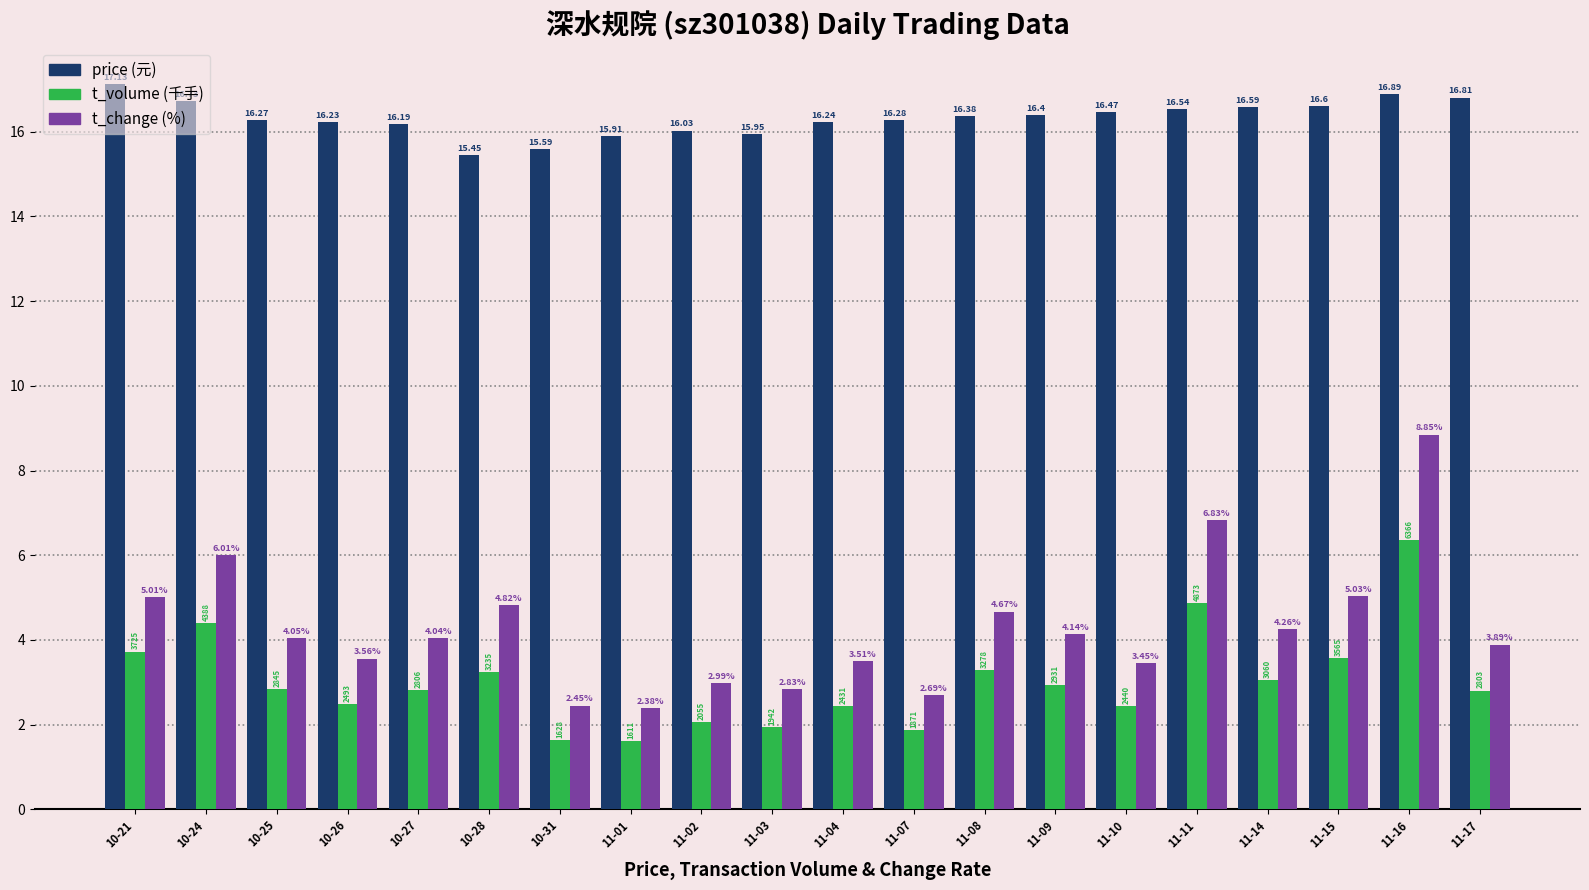

What is the spread (max minus min) of values at 11-07?

14.4